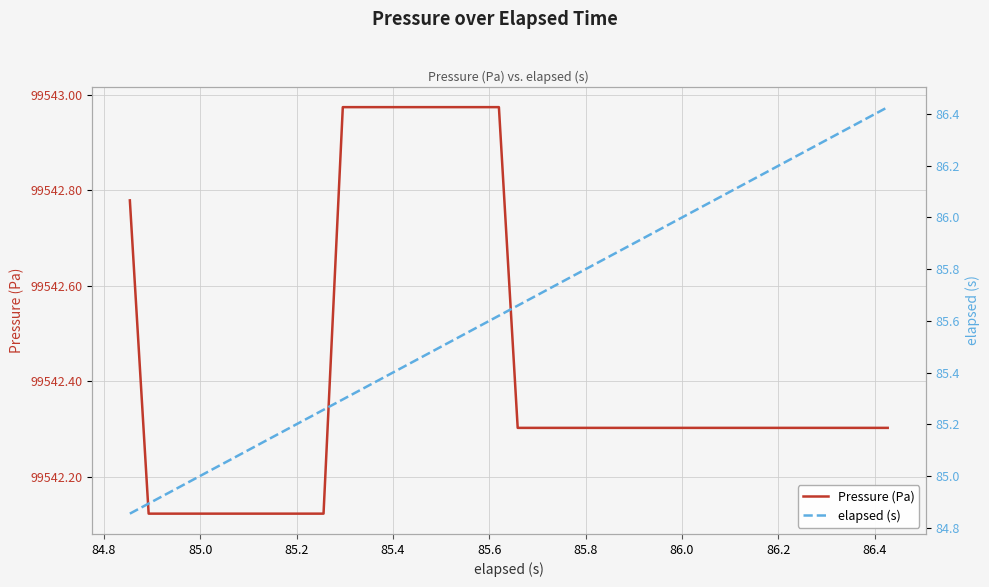

True or false: elapsed (s) and Pressure (Pa) cross at least once.

False